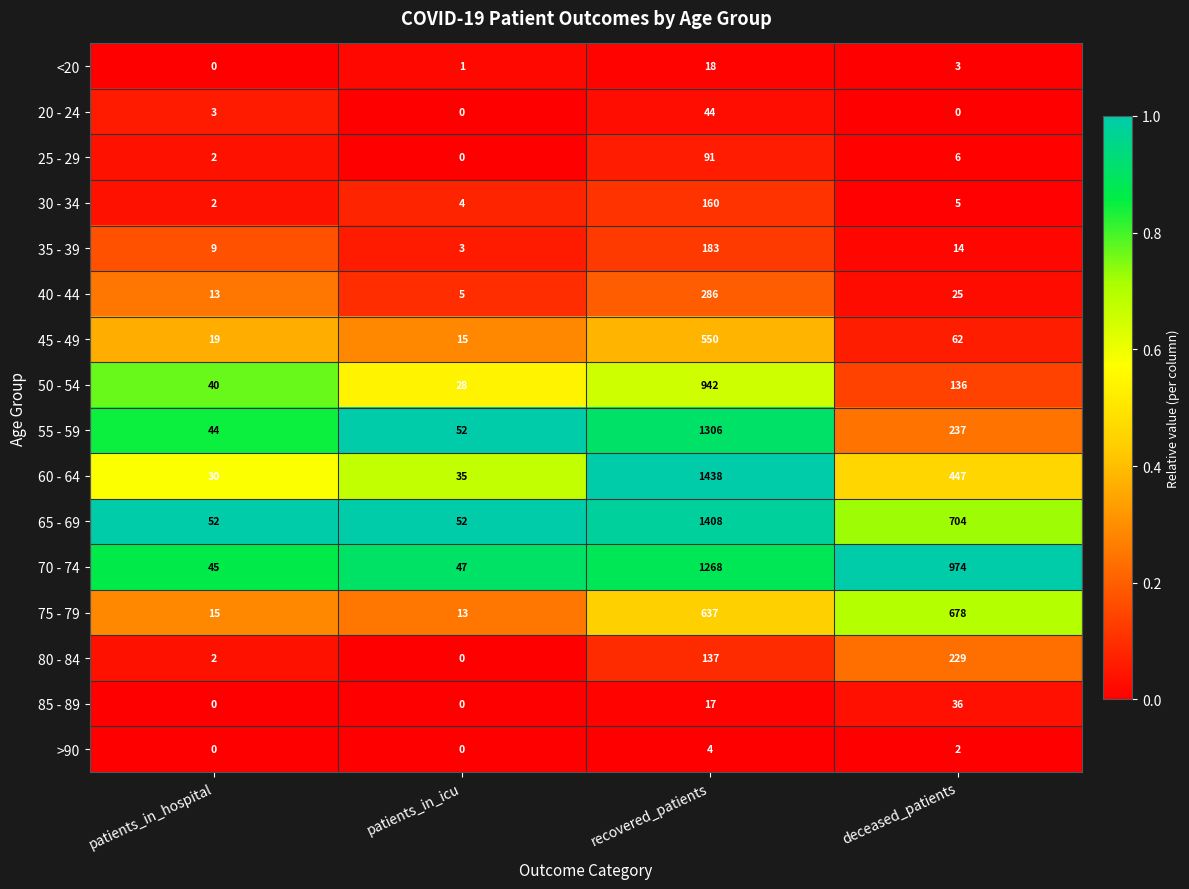

At which label is 65 - 69 closest to 730?

deceased_patients